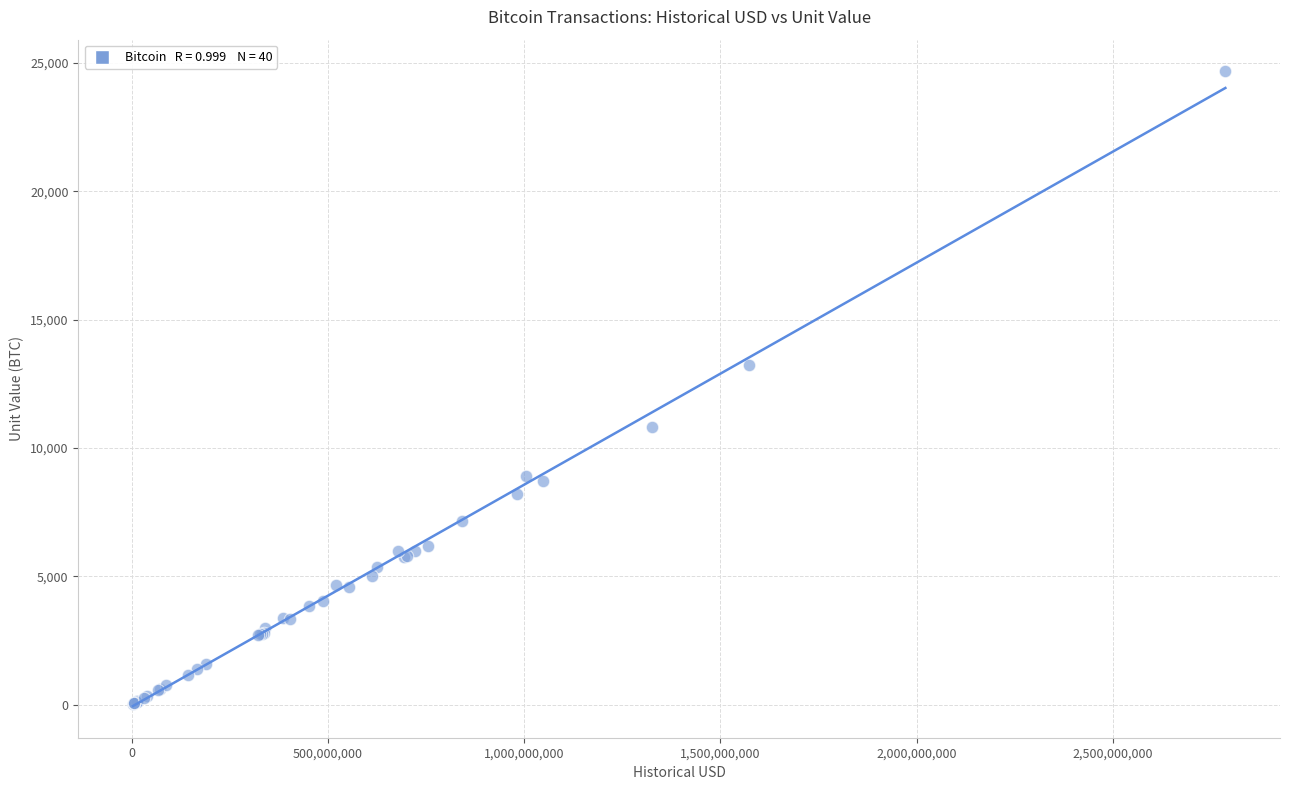

What Y value in the scatter plot is closest to 12348?

13250.0